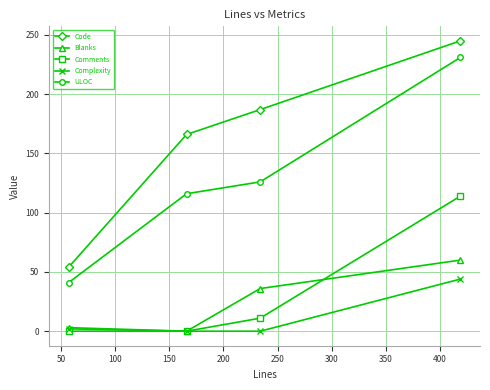

Rank the series by their maximum value, from highest to lowest.

Code, ULOC, Comments, Blanks, Complexity